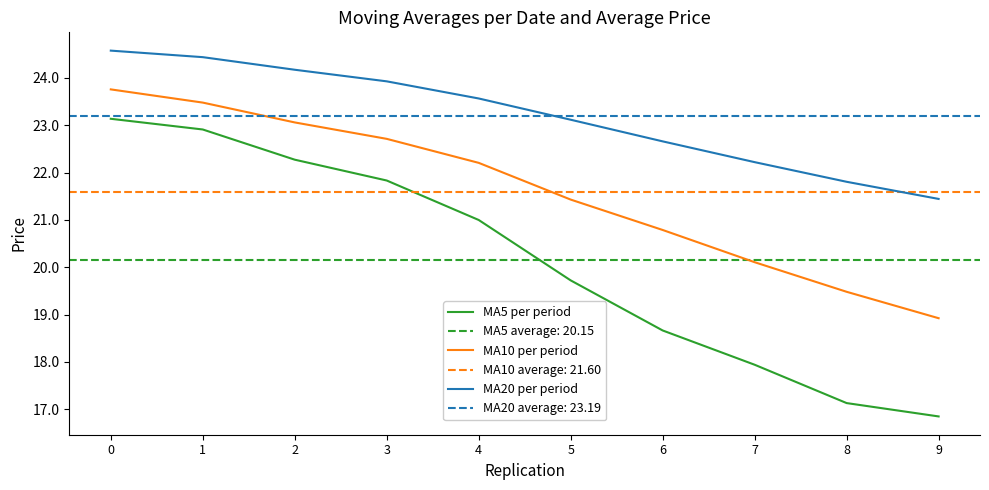

The MA20 per period series shows 22.7 at 6. True or false?

True